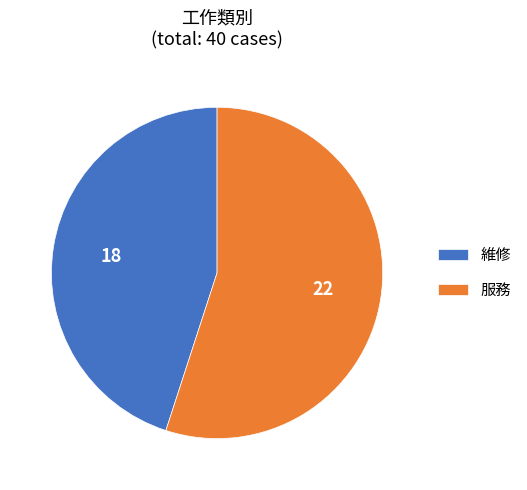

Do 維修 and 服務 together represent more than half of the pie?

Yes